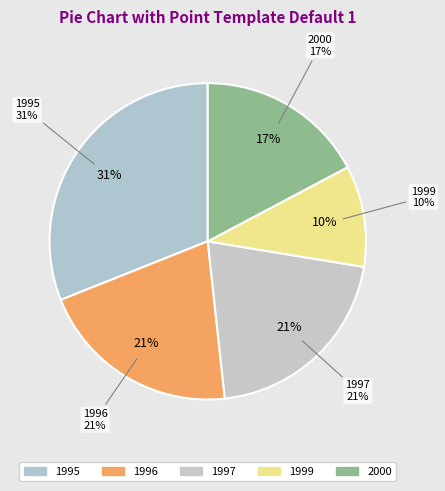

Does 1997 account for over 50% of the chart?

No